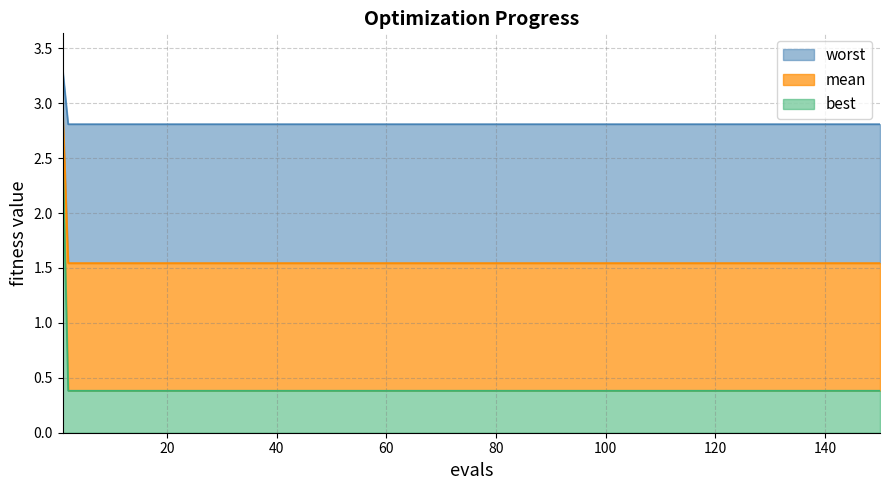

Does the chart display data point markers on the line(s)?

No